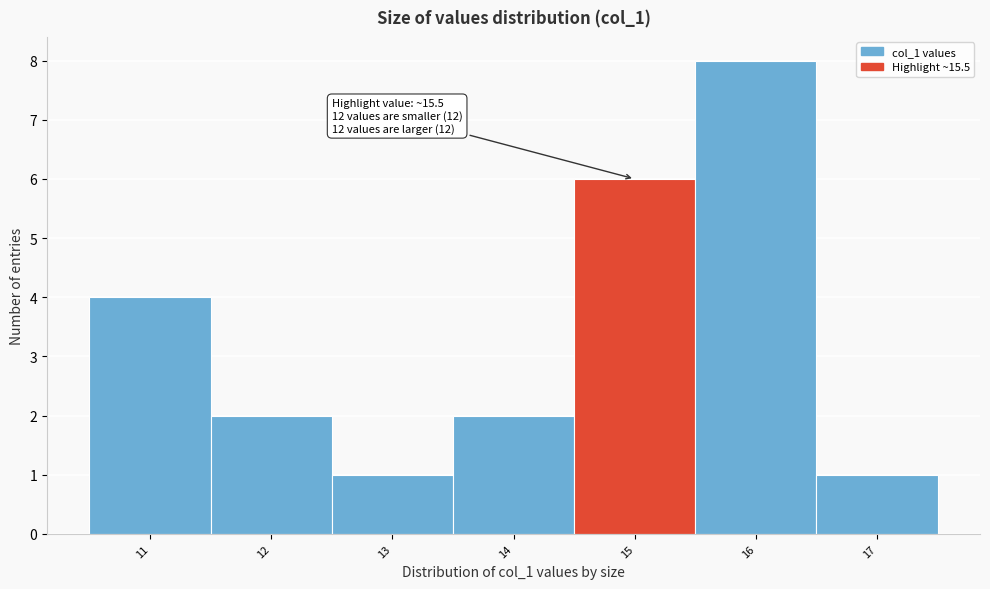

Reading left to right, transcribe all the data shown in this chart.

11=4	12=2	13=1	14=2	15=6	16=8	17=1